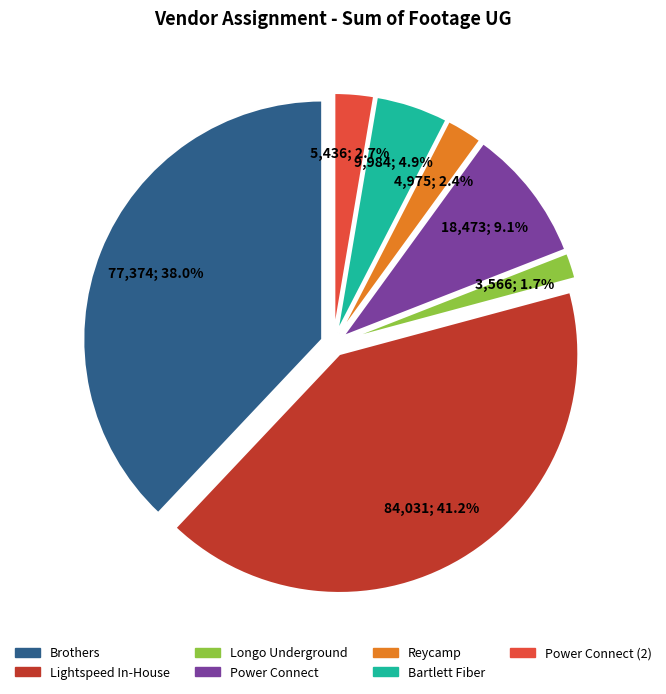

Is there a majority slice in this chart?

No